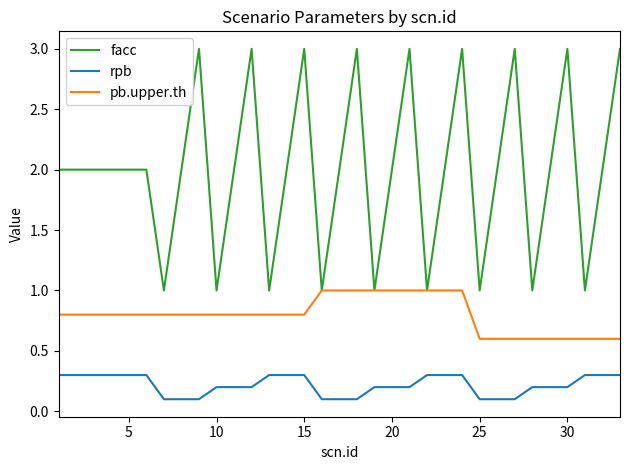

True or false: facc and rpb intersect in this chart.

False